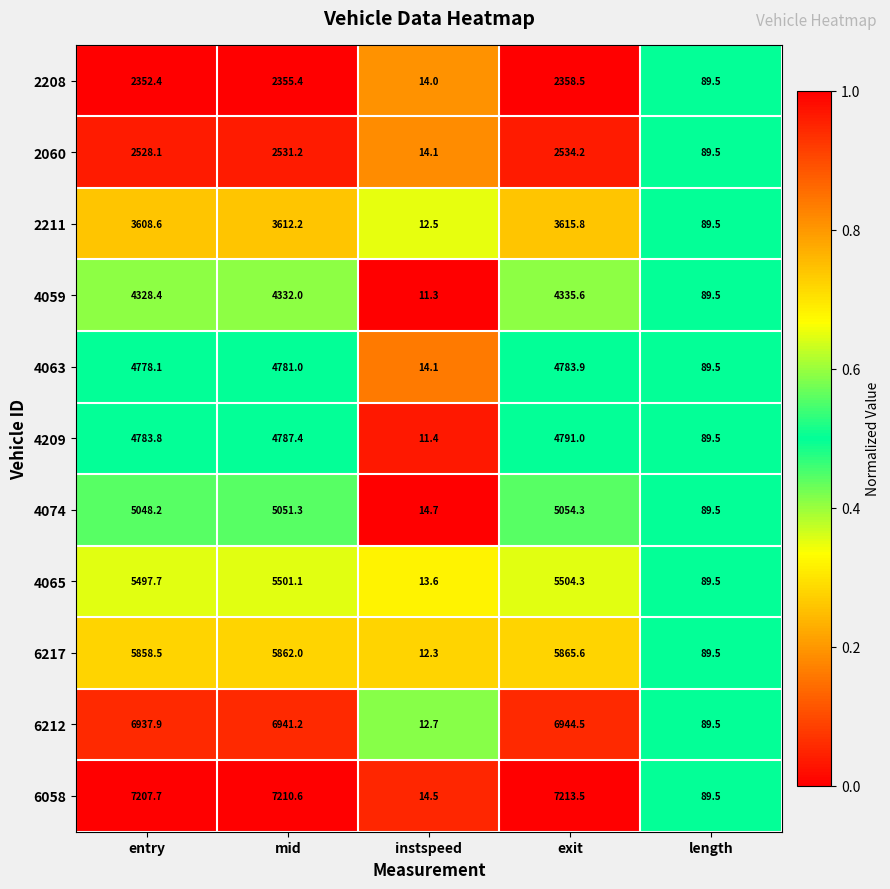

At mid, list the series in order from smallest to largest.

2208, 2060, 2211, 4059, 4063, 4209, 4074, 4065, 6217, 6212, 6058